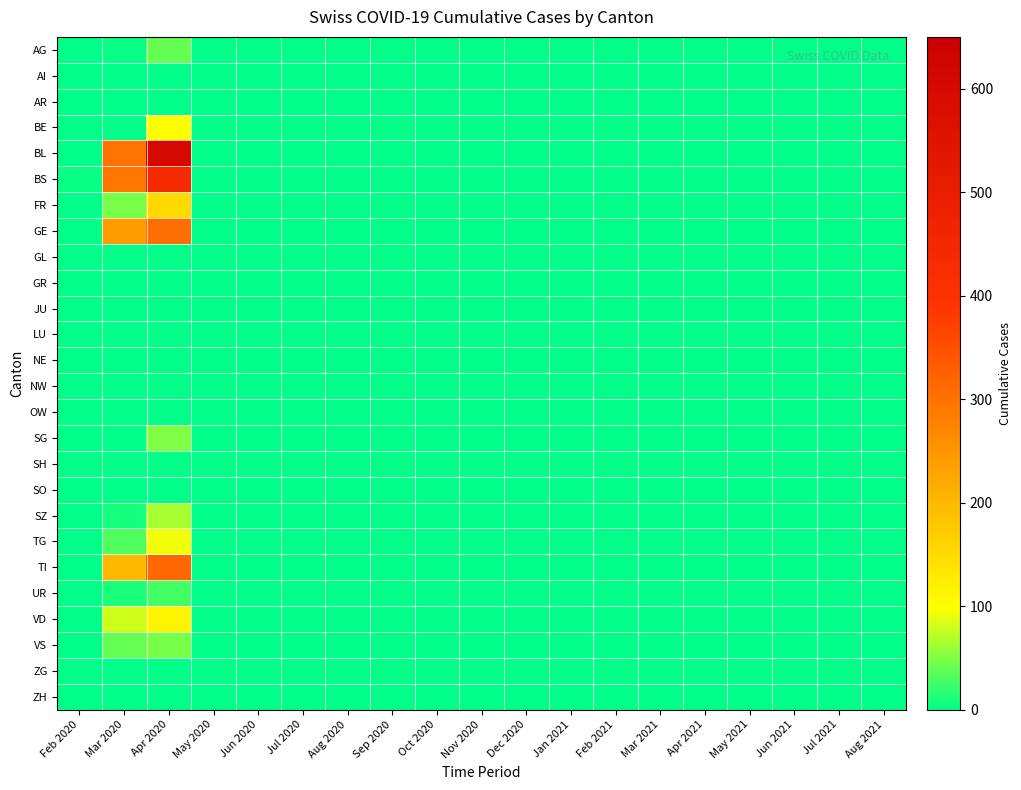

Reading left to right, what are all the values shown in this chart?

AG: Feb 2020=1	Mar 2020=3	Apr 2020=40	May 2020=0	Jun 2020=0	Jul 2020=0	Aug 2020=0	Sep 2020=0	Oct 2020=0	Nov 2020=0	Dec 2020=0	Jan 2021=0	Feb 2021=0	Mar 2021=0	Apr 2021=0	May 2021=0	Jun 2021=0	Jul 2021=0	Aug 2021=0
AI: Feb 2020=0	Mar 2020=0	Apr 2020=0	May 2020=0	Jun 2020=0	Jul 2020=0	Aug 2020=0	Sep 2020=0	Oct 2020=0	Nov 2020=0	Dec 2020=0	Jan 2021=0	Feb 2021=0	Mar 2021=0	Apr 2021=0	May 2021=0	Jun 2021=0	Jul 2021=0	Aug 2021=0
AR: Feb 2020=0	Mar 2020=0	Apr 2020=0	May 2020=0	Jun 2020=0	Jul 2020=0	Aug 2020=0	Sep 2020=0	Oct 2020=0	Nov 2020=0	Dec 2020=0	Jan 2021=0	Feb 2021=0	Mar 2021=0	Apr 2021=0	May 2021=0	Jun 2021=0	Jul 2021=0	Aug 2021=0
BE: Feb 2020=0	Mar 2020=0	Apr 2020=100	May 2020=0	Jun 2020=0	Jul 2020=0	Aug 2020=0	Sep 2020=0	Oct 2020=0	Nov 2020=0	Dec 2020=0	Jan 2021=0	Feb 2021=0	Mar 2021=0	Apr 2021=0	May 2021=0	Jun 2021=0	Jul 2021=0	Aug 2021=0
BL: Feb 2020=0	Mar 2020=298	Apr 2020=600	May 2020=0	Jun 2020=0	Jul 2020=0	Aug 2020=0	Sep 2020=0	Oct 2020=0	Nov 2020=0	Dec 2020=0	Jan 2021=0	Feb 2021=0	Mar 2021=0	Apr 2021=0	May 2021=0	Jun 2021=0	Jul 2021=0	Aug 2021=0
BS: Feb 2020=4	Mar 2020=292	Apr 2020=434	May 2020=0	Jun 2020=0	Jul 2020=0	Aug 2020=0	Sep 2020=0	Oct 2020=0	Nov 2020=0	Dec 2020=0	Jan 2021=0	Feb 2021=0	Mar 2021=0	Apr 2021=0	May 2021=0	Jun 2021=0	Jul 2021=0	Aug 2021=0
FR: Feb 2020=0	Mar 2020=46	Apr 2020=150	May 2020=0	Jun 2020=0	Jul 2020=0	Aug 2020=0	Sep 2020=0	Oct 2020=0	Nov 2020=0	Dec 2020=0	Jan 2021=0	Feb 2021=0	Mar 2021=0	Apr 2021=0	May 2021=0	Jun 2021=0	Jul 2021=0	Aug 2021=0
GE: Feb 2020=0	Mar 2020=241	Apr 2020=305	May 2020=0	Jun 2020=0	Jul 2020=0	Aug 2020=0	Sep 2020=0	Oct 2020=0	Nov 2020=0	Dec 2020=0	Jan 2021=0	Feb 2021=0	Mar 2021=0	Apr 2021=0	May 2021=0	Jun 2021=0	Jul 2021=0	Aug 2021=0
GL: Feb 2020=0	Mar 2020=0	Apr 2020=0	May 2020=0	Jun 2020=0	Jul 2020=0	Aug 2020=0	Sep 2020=0	Oct 2020=0	Nov 2020=0	Dec 2020=0	Jan 2021=0	Feb 2021=0	Mar 2021=0	Apr 2021=0	May 2021=0	Jun 2021=0	Jul 2021=0	Aug 2021=0
GR: Feb 2020=0	Mar 2020=0	Apr 2020=0	May 2020=0	Jun 2020=0	Jul 2020=0	Aug 2020=0	Sep 2020=0	Oct 2020=0	Nov 2020=0	Dec 2020=0	Jan 2021=0	Feb 2021=0	Mar 2021=0	Apr 2021=0	May 2021=0	Jun 2021=0	Jul 2021=0	Aug 2021=0
JU: Feb 2020=0	Mar 2020=0	Apr 2020=0	May 2020=0	Jun 2020=0	Jul 2020=0	Aug 2020=0	Sep 2020=0	Oct 2020=0	Nov 2020=0	Dec 2020=0	Jan 2021=0	Feb 2021=0	Mar 2021=0	Apr 2021=0	May 2021=0	Jun 2021=0	Jul 2021=0	Aug 2021=0
LU: Feb 2020=0	Mar 2020=0	Apr 2020=0	May 2020=0	Jun 2020=0	Jul 2020=0	Aug 2020=0	Sep 2020=0	Oct 2020=0	Nov 2020=0	Dec 2020=0	Jan 2021=0	Feb 2021=0	Mar 2021=0	Apr 2021=0	May 2021=0	Jun 2021=0	Jul 2021=0	Aug 2021=0
NE: Feb 2020=0	Mar 2020=0	Apr 2020=0	May 2020=0	Jun 2020=0	Jul 2020=0	Aug 2020=0	Sep 2020=0	Oct 2020=0	Nov 2020=0	Dec 2020=0	Jan 2021=0	Feb 2021=0	Mar 2021=0	Apr 2021=0	May 2021=0	Jun 2021=0	Jul 2021=0	Aug 2021=0
NW: Feb 2020=0	Mar 2020=0	Apr 2020=0	May 2020=0	Jun 2020=0	Jul 2020=0	Aug 2020=0	Sep 2020=0	Oct 2020=0	Nov 2020=0	Dec 2020=0	Jan 2021=0	Feb 2021=0	Mar 2021=0	Apr 2021=0	May 2021=0	Jun 2021=0	Jul 2021=0	Aug 2021=0
OW: Feb 2020=0	Mar 2020=0	Apr 2020=0	May 2020=0	Jun 2020=0	Jul 2020=0	Aug 2020=0	Sep 2020=0	Oct 2020=0	Nov 2020=0	Dec 2020=0	Jan 2021=0	Feb 2021=0	Mar 2021=0	Apr 2021=0	May 2021=0	Jun 2021=0	Jul 2021=0	Aug 2021=0
SG: Feb 2020=0	Mar 2020=0	Apr 2020=49	May 2020=0	Jun 2020=0	Jul 2020=0	Aug 2020=0	Sep 2020=0	Oct 2020=0	Nov 2020=0	Dec 2020=0	Jan 2021=0	Feb 2021=0	Mar 2021=0	Apr 2021=0	May 2021=0	Jun 2021=0	Jul 2021=0	Aug 2021=0
SH: Feb 2020=0	Mar 2020=0	Apr 2020=0	May 2020=0	Jun 2020=0	Jul 2020=0	Aug 2020=0	Sep 2020=0	Oct 2020=0	Nov 2020=0	Dec 2020=0	Jan 2021=0	Feb 2021=0	Mar 2021=0	Apr 2021=0	May 2021=0	Jun 2021=0	Jul 2021=0	Aug 2021=0
SO: Feb 2020=0	Mar 2020=0	Apr 2020=0	May 2020=0	Jun 2020=0	Jul 2020=0	Aug 2020=0	Sep 2020=0	Oct 2020=0	Nov 2020=0	Dec 2020=0	Jan 2021=0	Feb 2021=0	Mar 2021=0	Apr 2021=0	May 2021=0	Jun 2021=0	Jul 2021=0	Aug 2021=0
SZ: Feb 2020=0	Mar 2020=10	Apr 2020=65	May 2020=0	Jun 2020=0	Jul 2020=0	Aug 2020=0	Sep 2020=0	Oct 2020=0	Nov 2020=0	Dec 2020=0	Jan 2021=0	Feb 2021=0	Mar 2021=0	Apr 2021=0	May 2021=0	Jun 2021=0	Jul 2021=0	Aug 2021=0
TG: Feb 2020=0	Mar 2020=33	Apr 2020=92	May 2020=0	Jun 2020=0	Jul 2020=0	Aug 2020=0	Sep 2020=0	Oct 2020=0	Nov 2020=0	Dec 2020=0	Jan 2021=0	Feb 2021=0	Mar 2021=0	Apr 2021=0	May 2021=0	Jun 2021=0	Jul 2021=0	Aug 2021=0
TI: Feb 2020=0	Mar 2020=202	Apr 2020=314	May 2020=0	Jun 2020=0	Jul 2020=0	Aug 2020=0	Sep 2020=0	Oct 2020=0	Nov 2020=0	Dec 2020=0	Jan 2021=0	Feb 2021=0	Mar 2021=0	Apr 2021=0	May 2021=0	Jun 2021=0	Jul 2021=0	Aug 2021=0
UR: Feb 2020=0	Mar 2020=11	Apr 2020=26	May 2020=0	Jun 2020=0	Jul 2020=0	Aug 2020=0	Sep 2020=0	Oct 2020=0	Nov 2020=0	Dec 2020=0	Jan 2021=0	Feb 2021=0	Mar 2021=0	Apr 2021=0	May 2021=0	Jun 2021=0	Jul 2021=0	Aug 2021=0
VD: Feb 2020=0	Mar 2020=81	Apr 2020=112	May 2020=0	Jun 2020=0	Jul 2020=0	Aug 2020=0	Sep 2020=0	Oct 2020=0	Nov 2020=0	Dec 2020=0	Jan 2021=0	Feb 2021=0	Mar 2021=0	Apr 2021=0	May 2021=0	Jun 2021=0	Jul 2021=0	Aug 2021=0
VS: Feb 2020=2	Mar 2020=39	Apr 2020=46	May 2020=0	Jun 2020=0	Jul 2020=0	Aug 2020=0	Sep 2020=0	Oct 2020=0	Nov 2020=0	Dec 2020=0	Jan 2021=0	Feb 2021=0	Mar 2021=0	Apr 2021=0	May 2021=0	Jun 2021=0	Jul 2021=0	Aug 2021=0
ZG: Feb 2020=0	Mar 2020=0	Apr 2020=0	May 2020=0	Jun 2020=0	Jul 2020=0	Aug 2020=0	Sep 2020=0	Oct 2020=0	Nov 2020=0	Dec 2020=0	Jan 2021=0	Feb 2021=0	Mar 2021=0	Apr 2021=0	May 2021=0	Jun 2021=0	Jul 2021=0	Aug 2021=0
ZH: Feb 2020=0	Mar 2020=0	Apr 2020=0	May 2020=0	Jun 2020=0	Jul 2020=0	Aug 2020=0	Sep 2020=0	Oct 2020=0	Nov 2020=0	Dec 2020=0	Jan 2021=0	Feb 2021=0	Mar 2021=0	Apr 2021=0	May 2021=0	Jun 2021=0	Jul 2021=0	Aug 2021=0